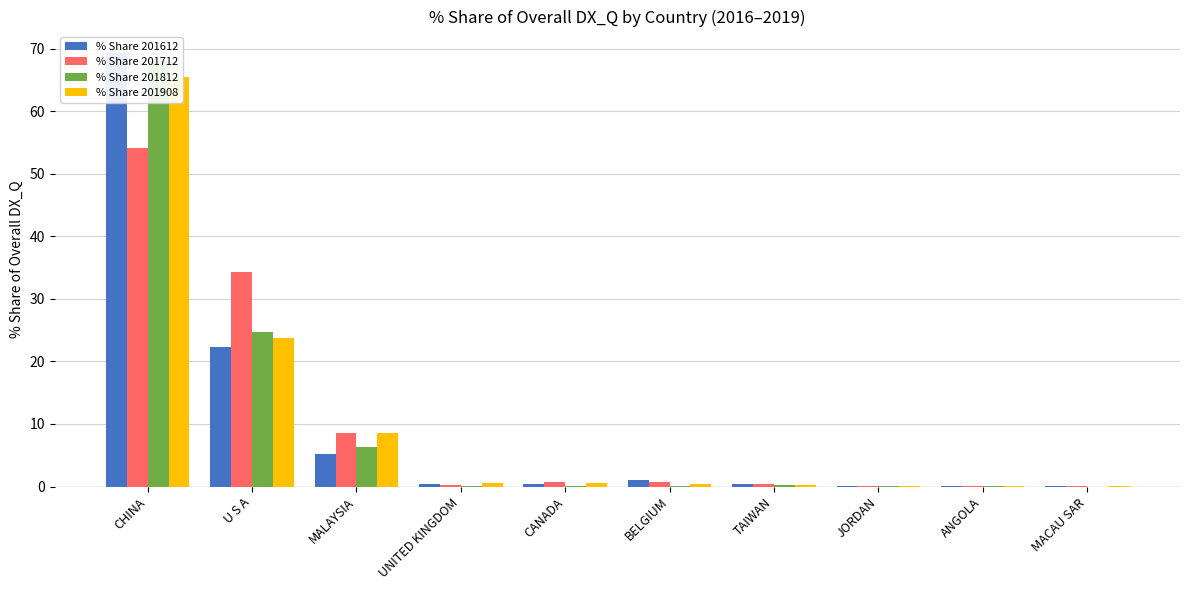

Count the number of categories in the chart.

10